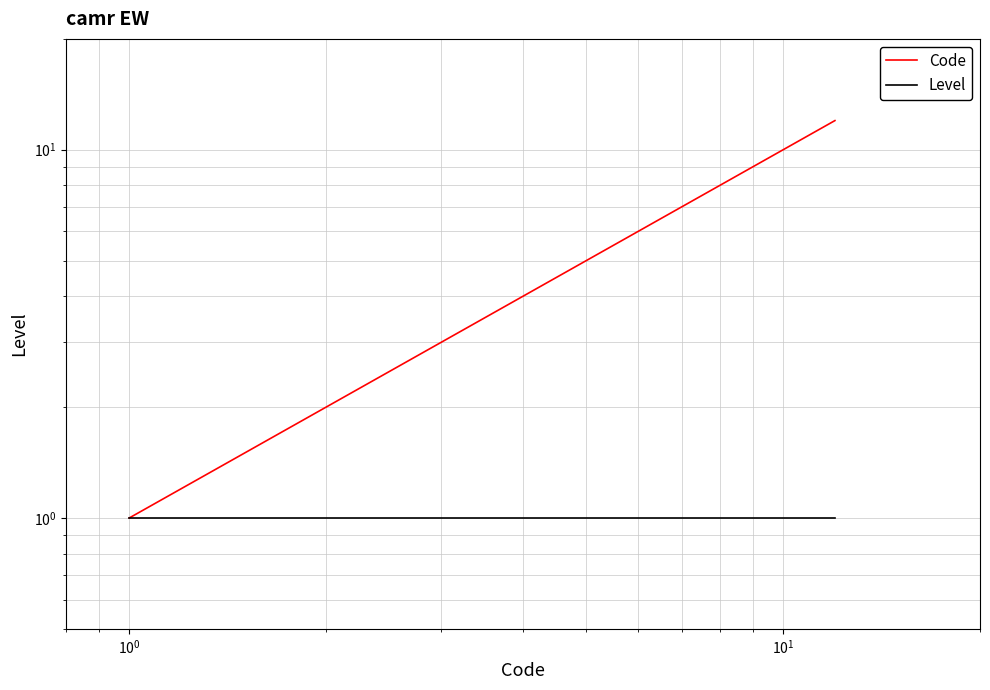

What are all the series names shown in the legend?

Code, Level